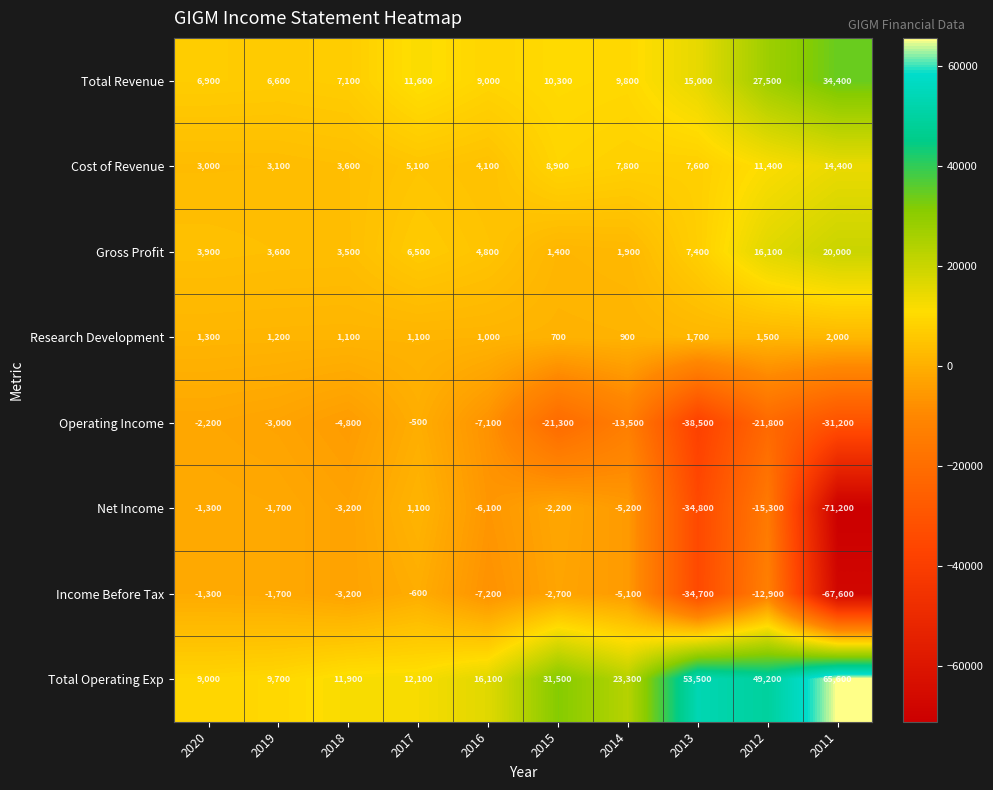

What is the minimum value shown in the chart?

-71200